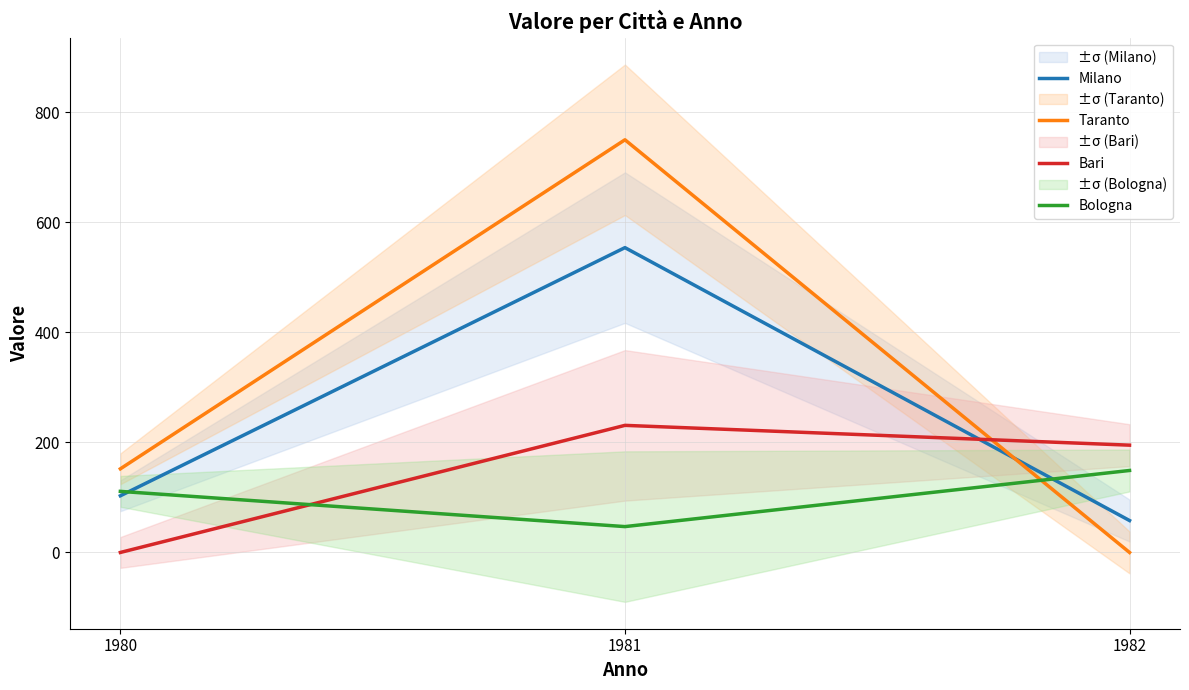

Reading left to right, list all the values displayed in this chart.

Milano: 103	554	58
Taranto: 152	750	0
Bari: 0	231	195
Bologna: 111	47	149